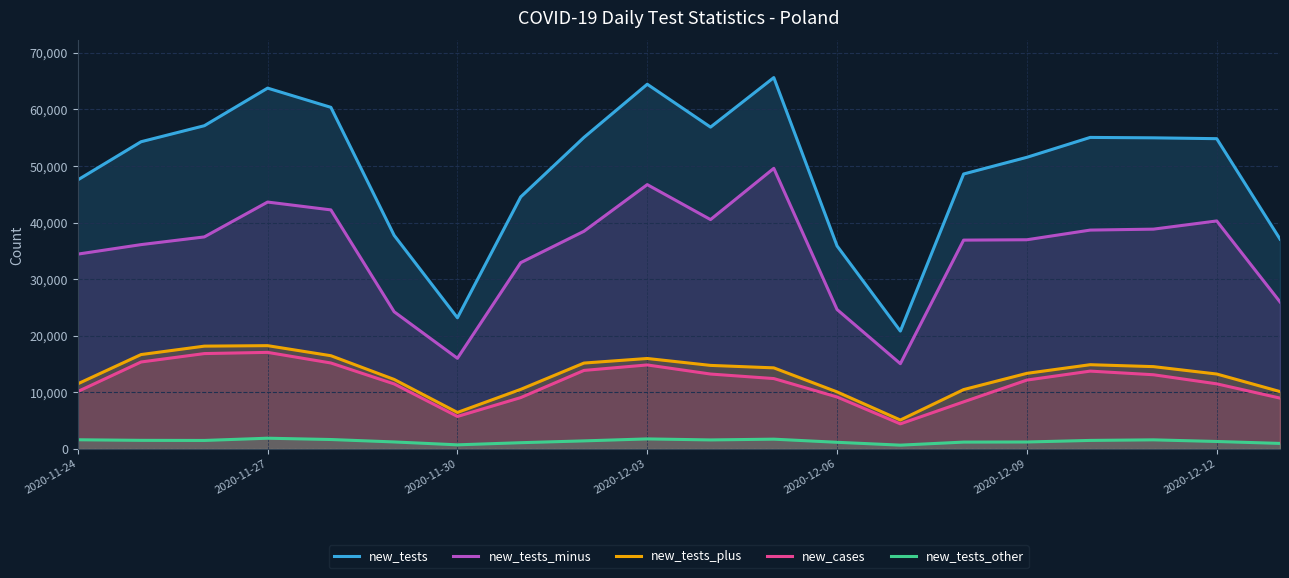

What position from the right is 2020-11-24?

20